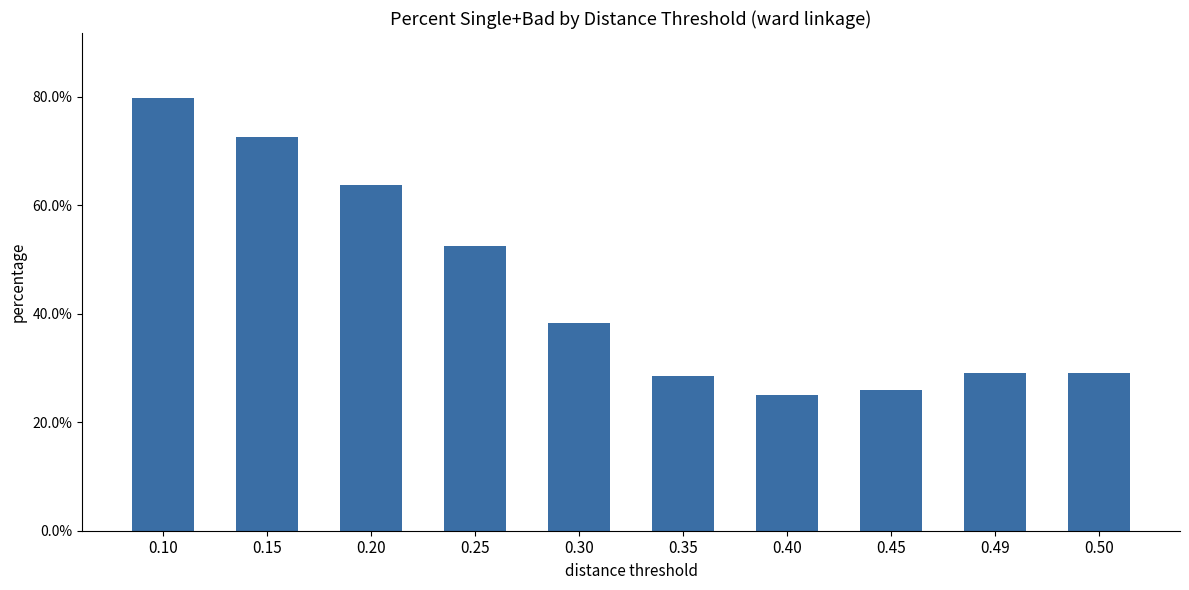

Rank the categories by value from lowest to highest.

0.40, 0.45, 0.35, 0.49, 0.50, 0.30, 0.25, 0.20, 0.15, 0.10